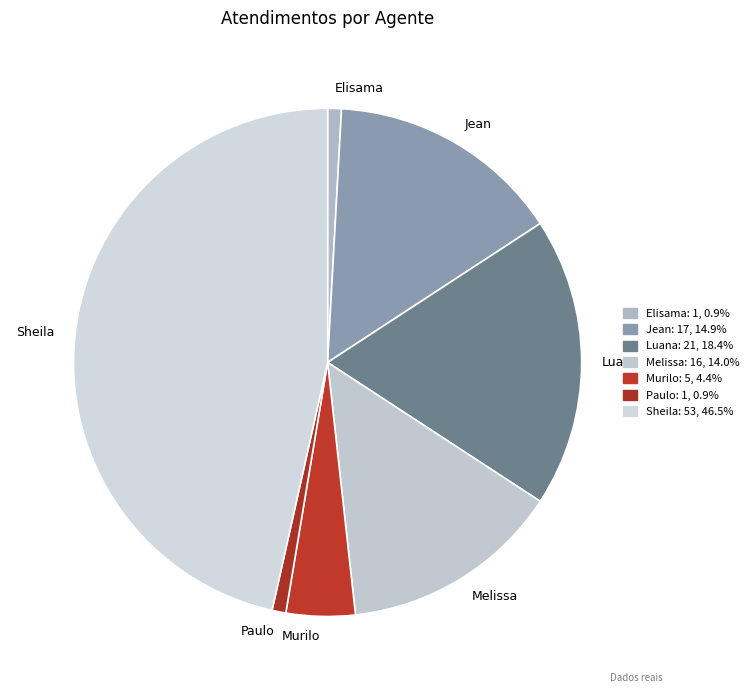

Does any single category account for the majority?

No